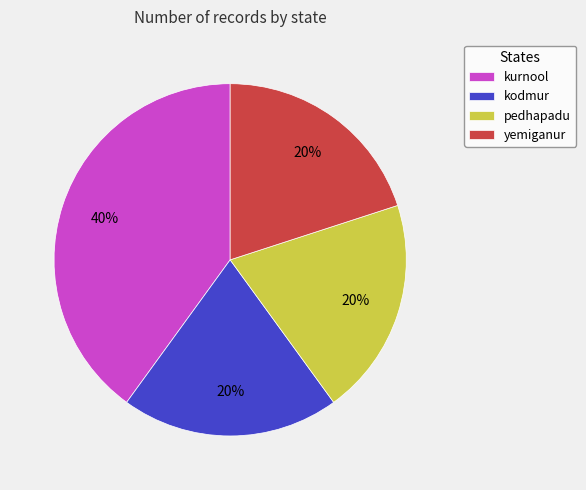

Which has a higher value, kurnool or kodmur?

kurnool